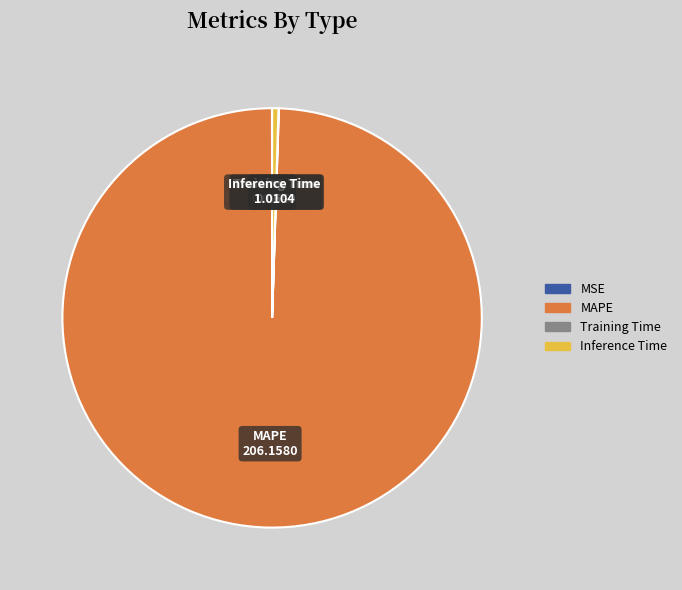

Which category has the biggest portion of the pie?

MAPE